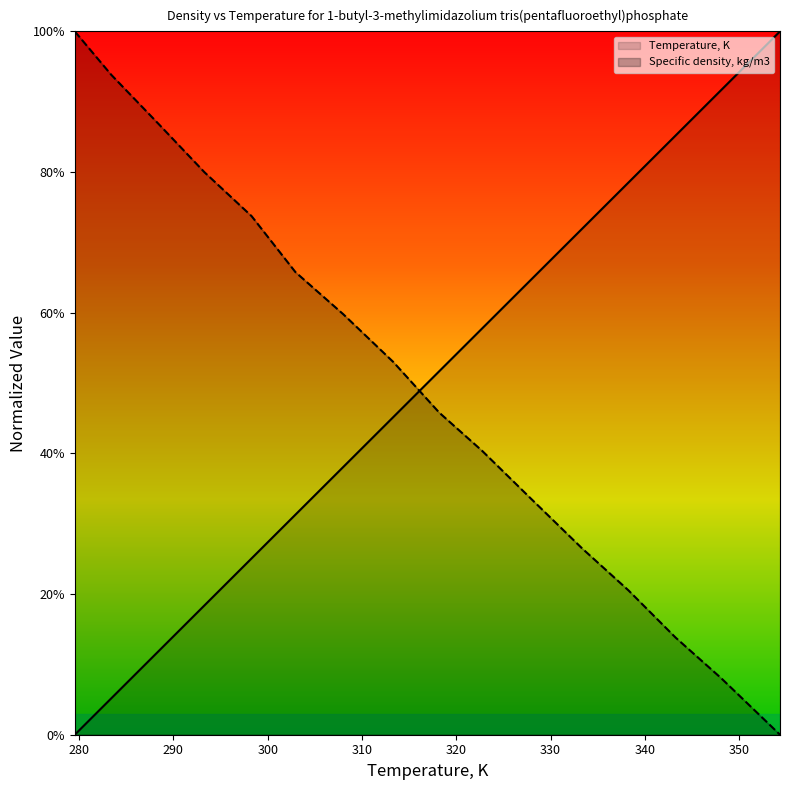

How many lines are shown in the chart?

2